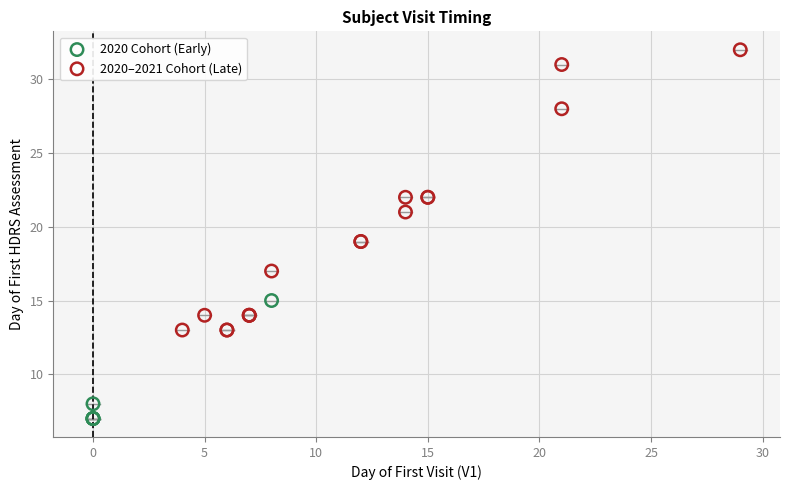

Which series has the largest Y range (max minus min)?

2020–2021 Cohort (Late)